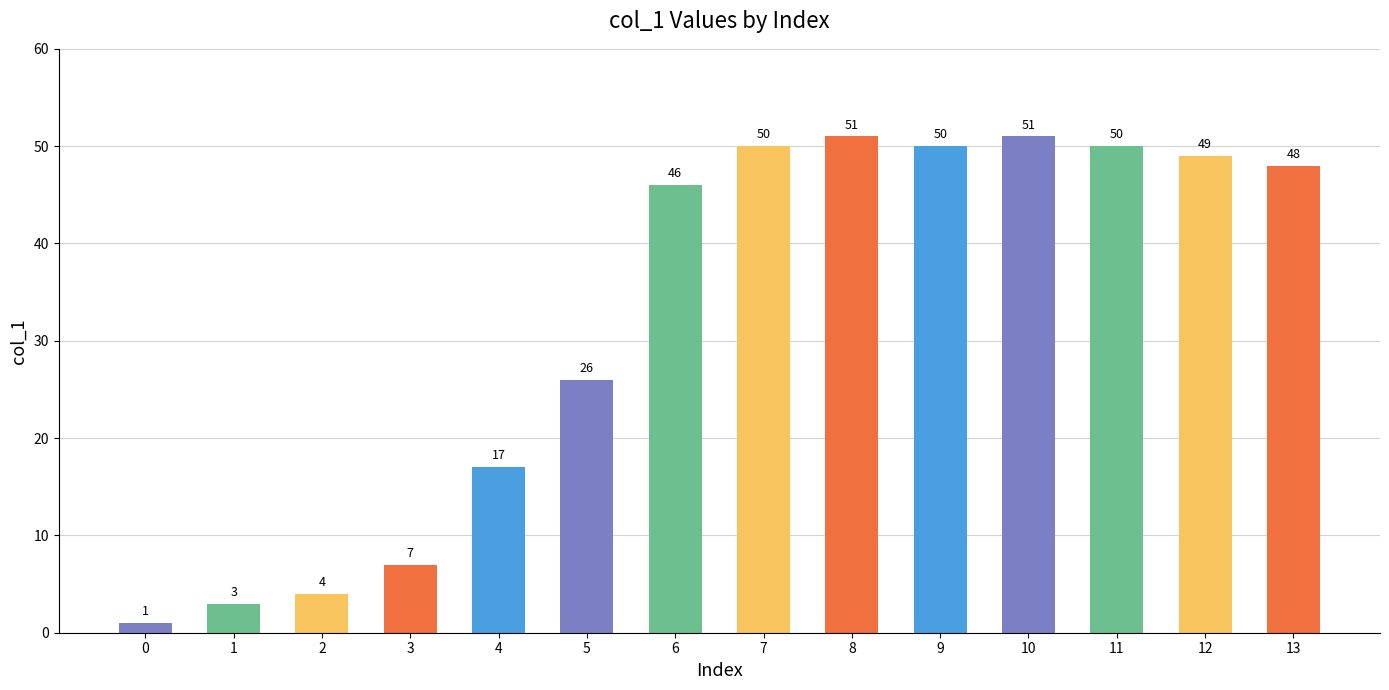

How many values are below 48?

7